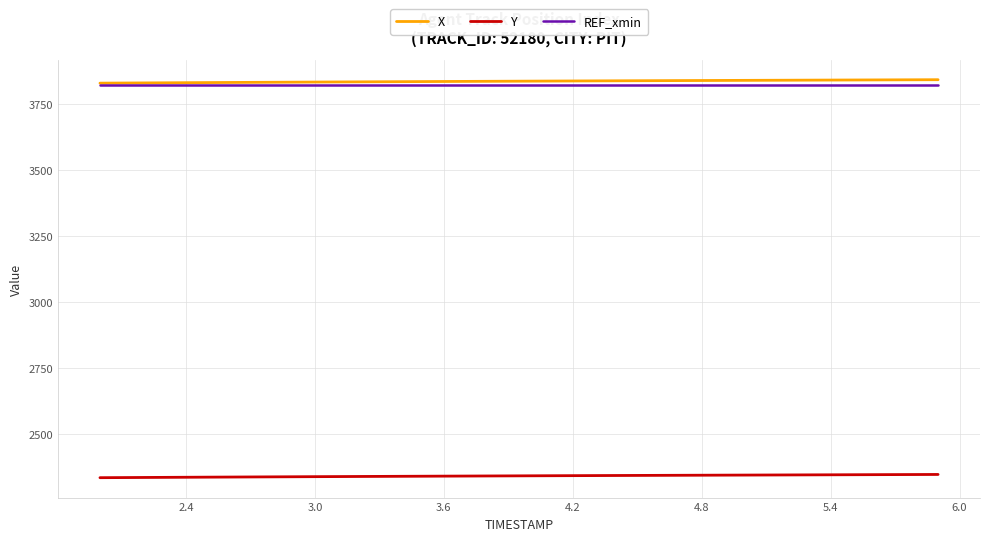

True or false: REF_xmin and Y cross at least once.

False